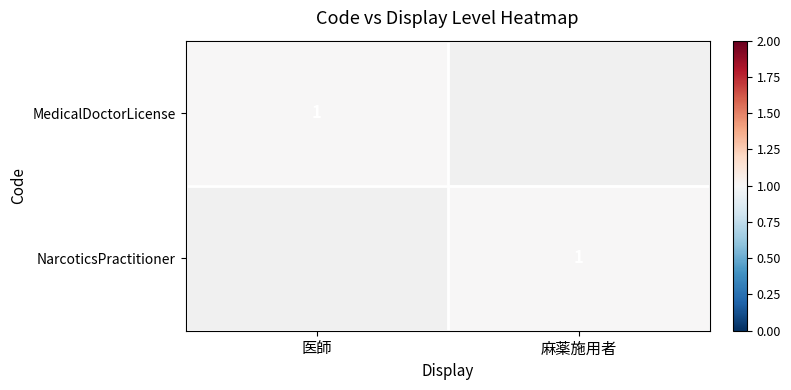

The MedicalDoctorLicense series shows 2 at 医師. True or false?

False